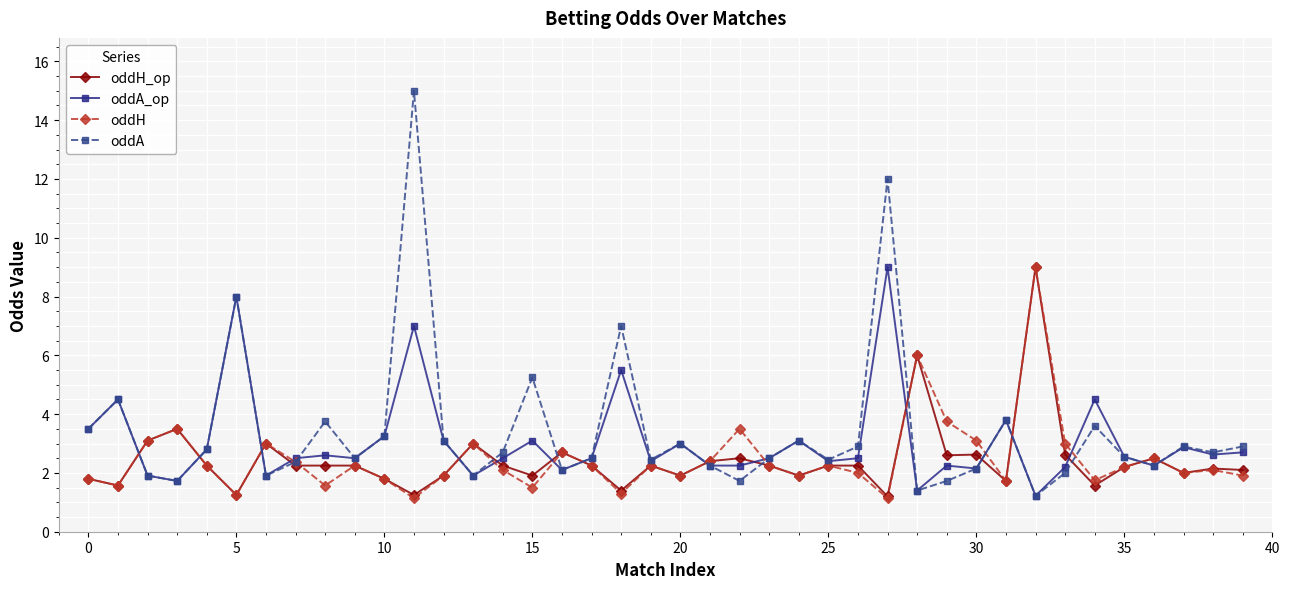

At how many categories does at least one series exceed 5?

7